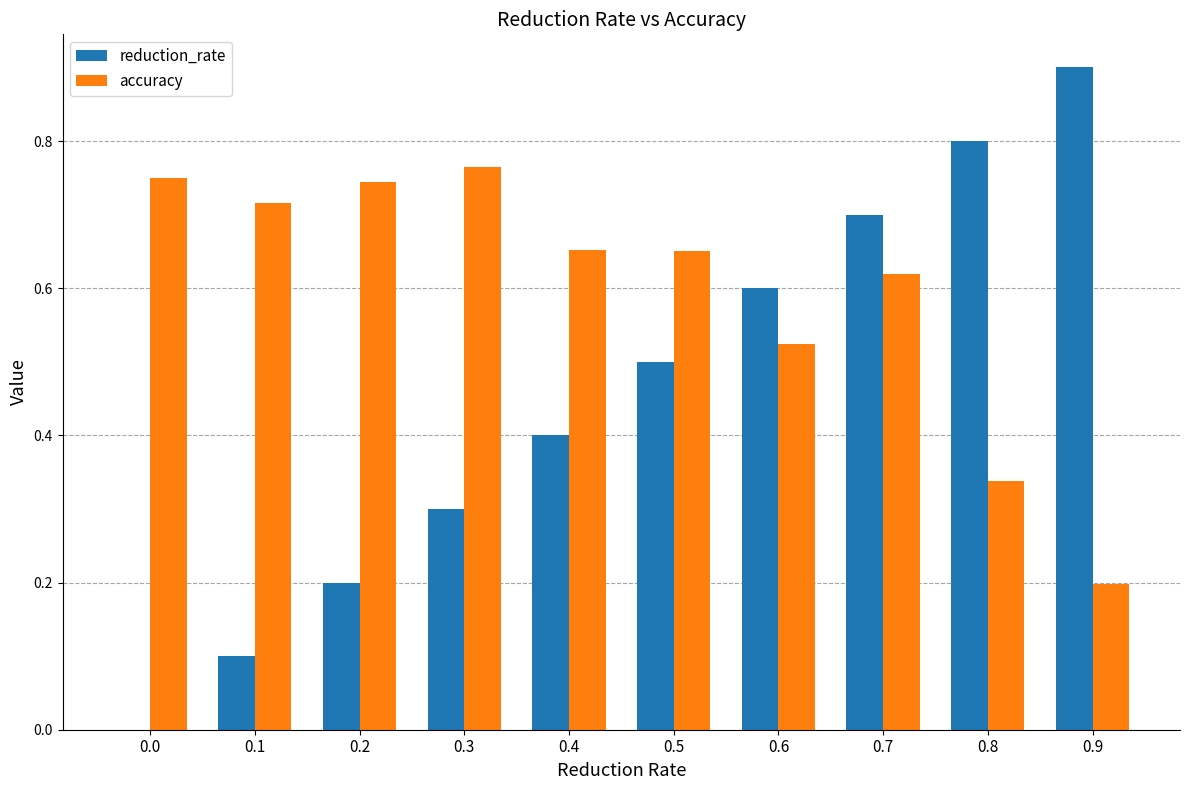

How many positive values does the reduction_rate series have?

9